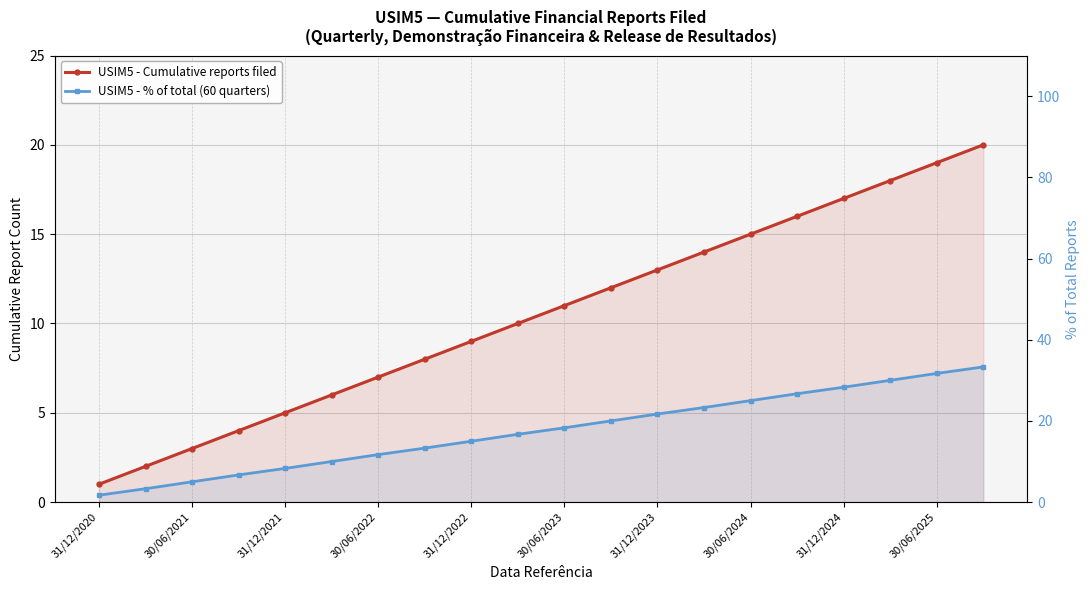

True or false: USIM5 - % of total (60 quarters) and USIM5 - Cumulative reports filed cross at least once.

False